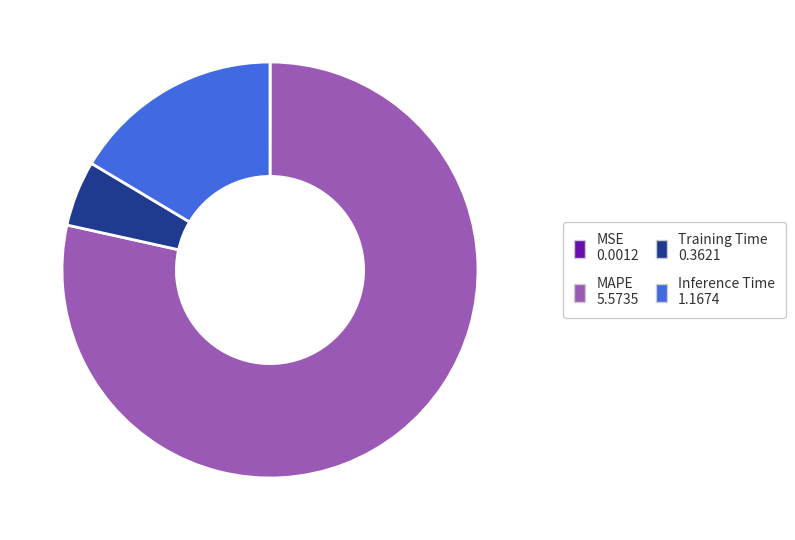

True or false: MAPE accounts for 66% of the total.

False